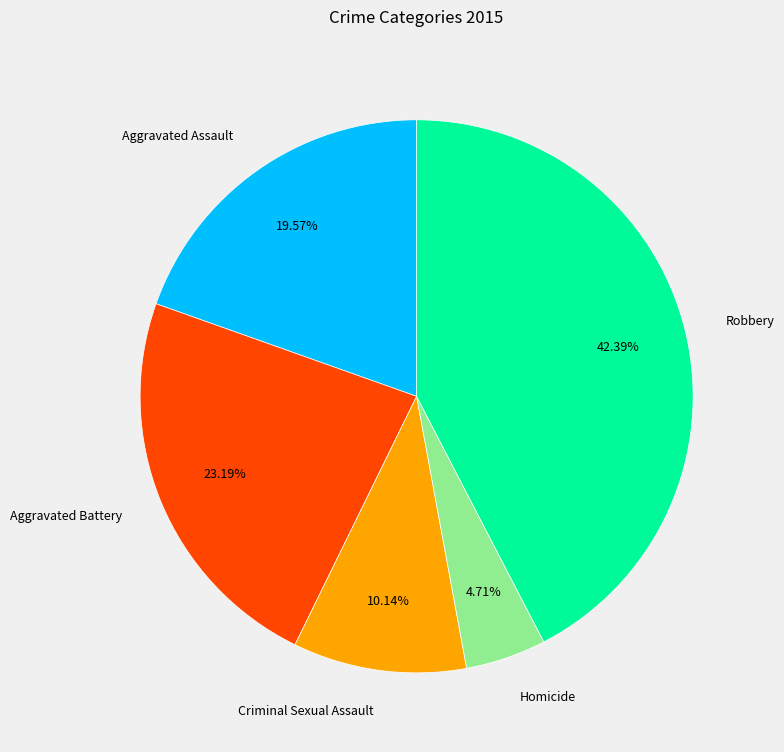

Combined, do Criminal Sexual Assault and Aggravated Assault account for over 50%?

No